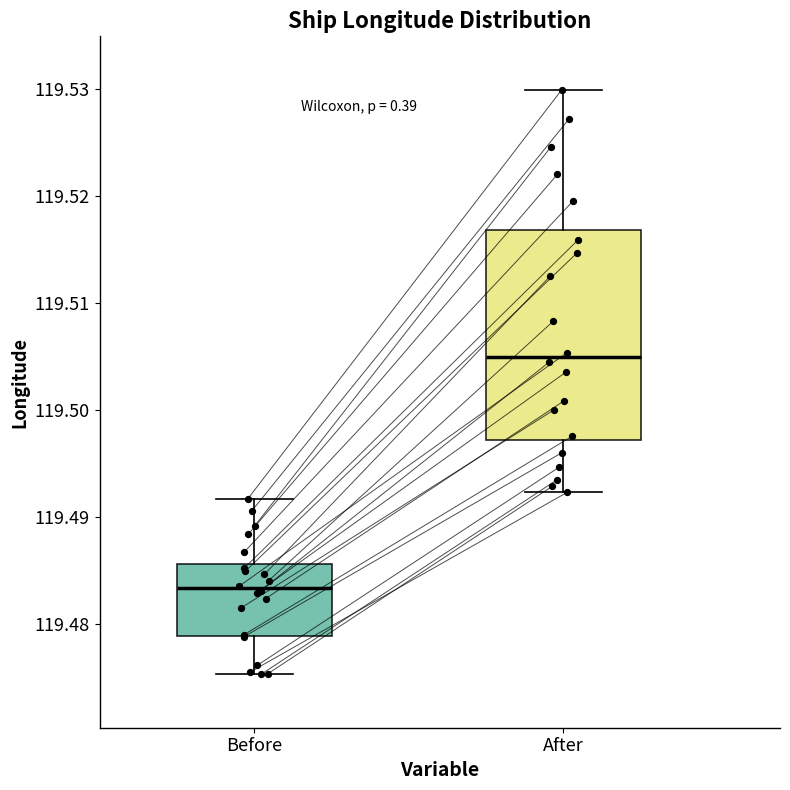

Which box's median line is the highest?

After